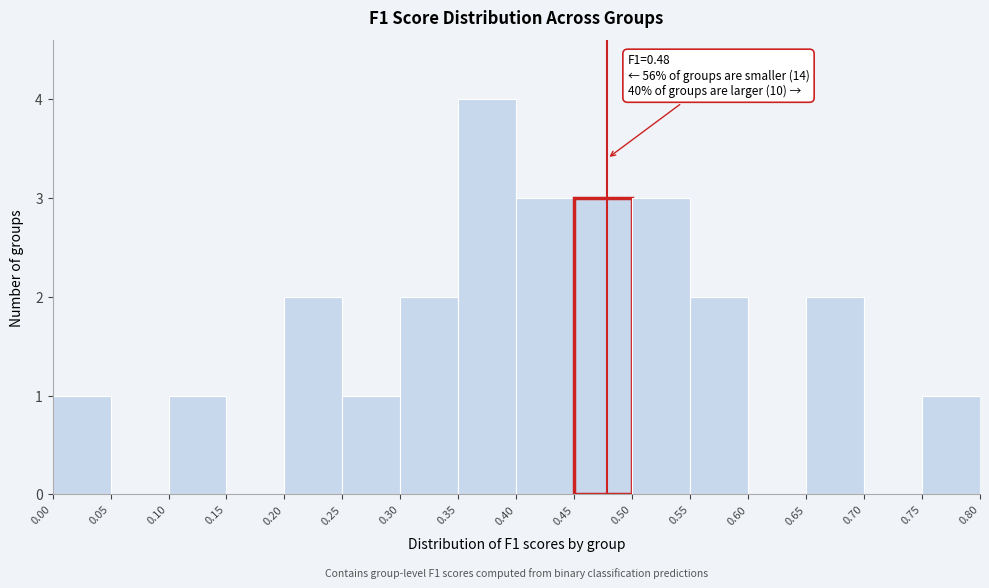

Which range on the x-axis has the tallest bar?

0.35 to 0.40